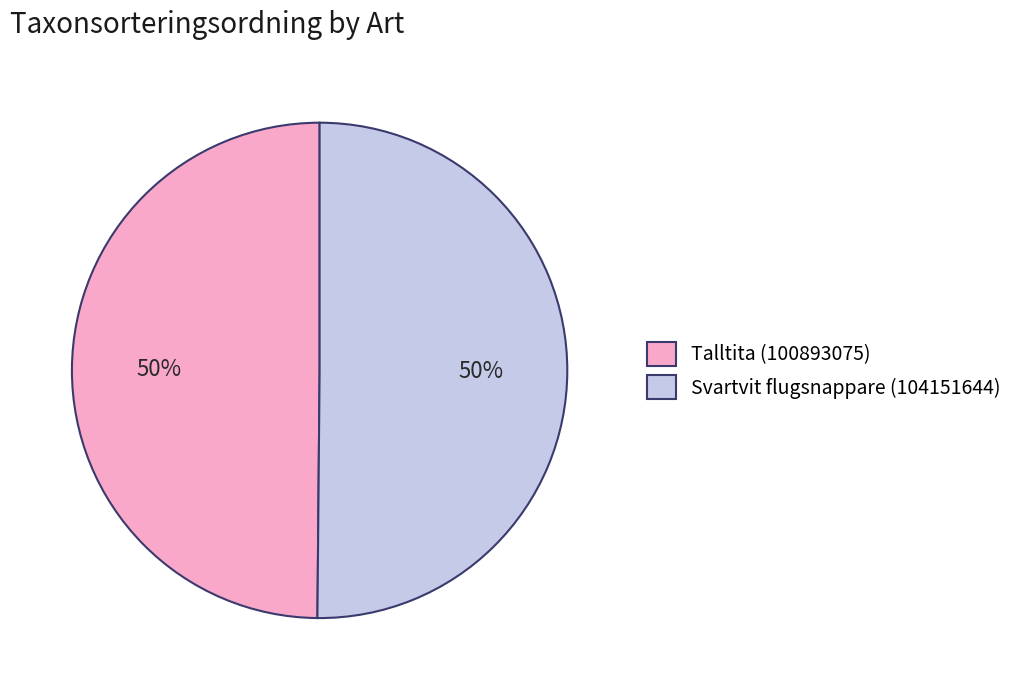

How many segments does this pie chart have?

2